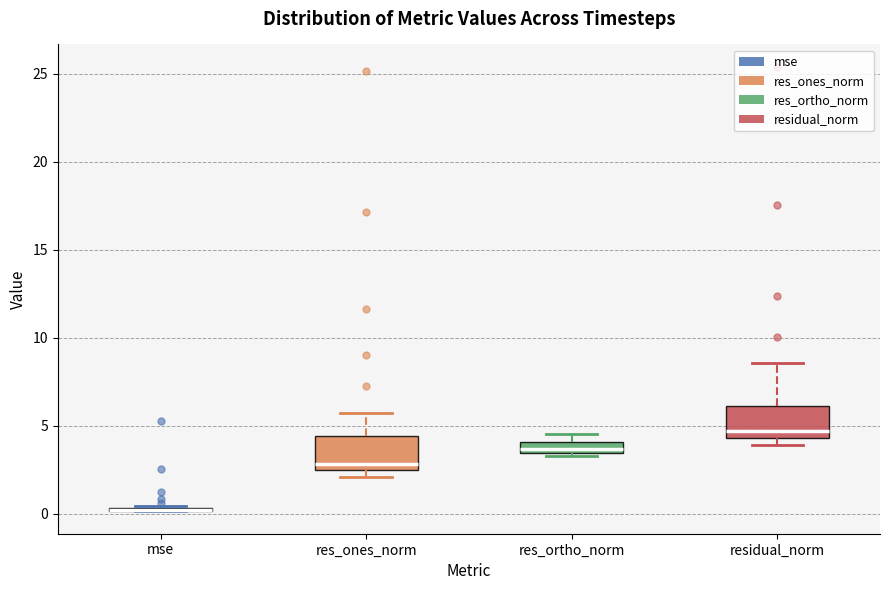

Where is the lower edge of the box for res_ortho_norm on the y-axis? The values are not printed on the chart, so give them approximately, as read against the axis.

3.5